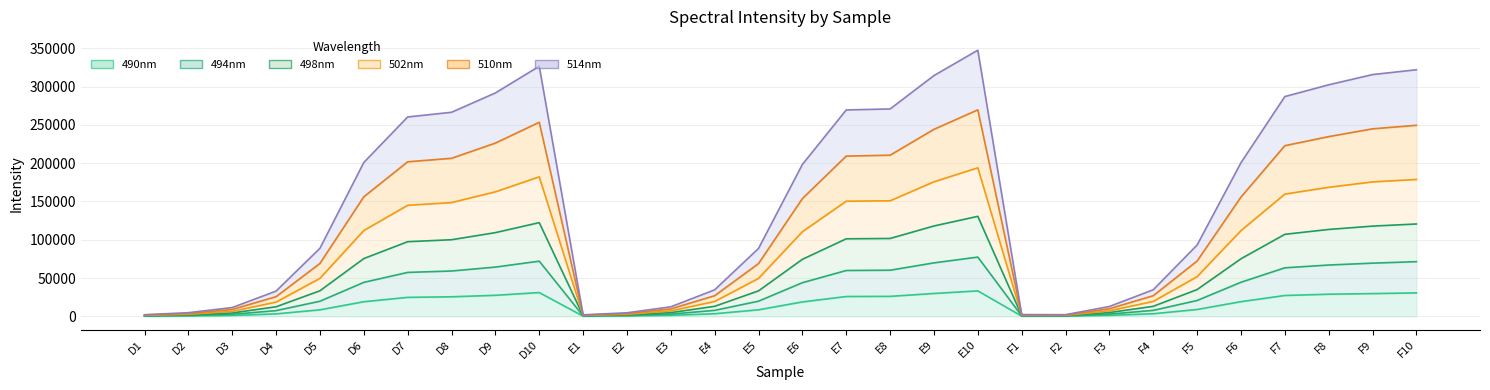

What is the value of the 502nm point at the 14th from the left?

26875